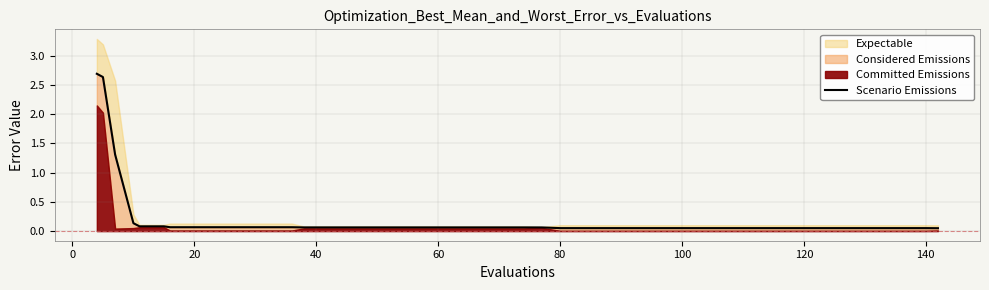

Does the chart display data point markers on the line(s)?

No